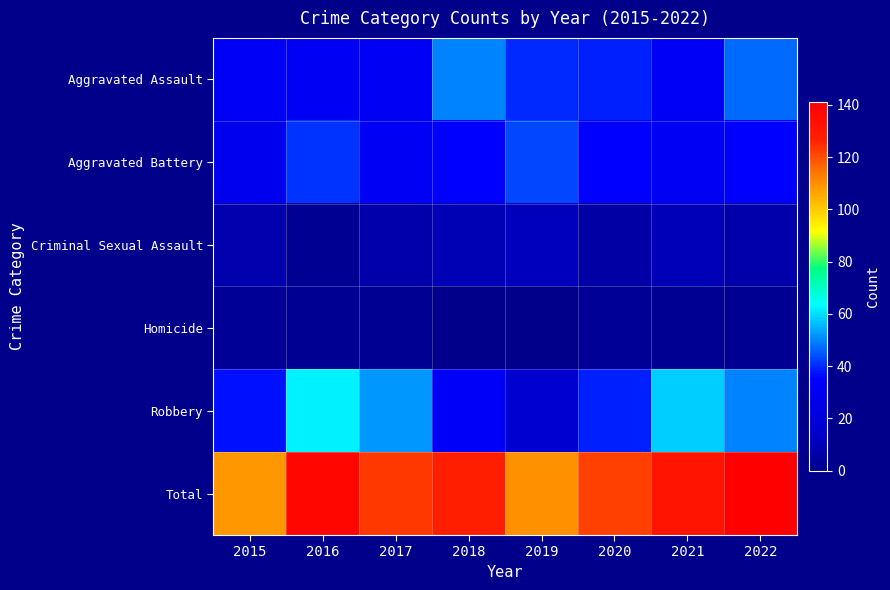

At 2019, list the series in order from smallest to largest.

Homicide, Criminal Sexual Assault, Robbery, Aggravated Assault, Aggravated Battery, Total